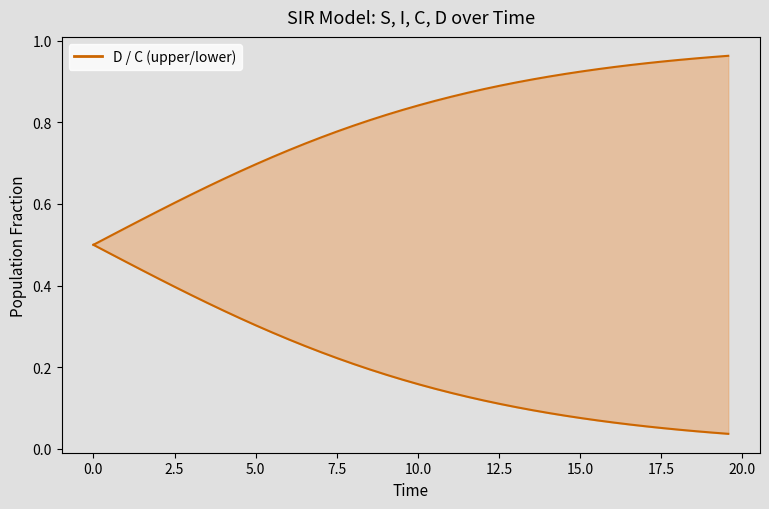

What is the average value of the C (Cumulative I) series?

0.2